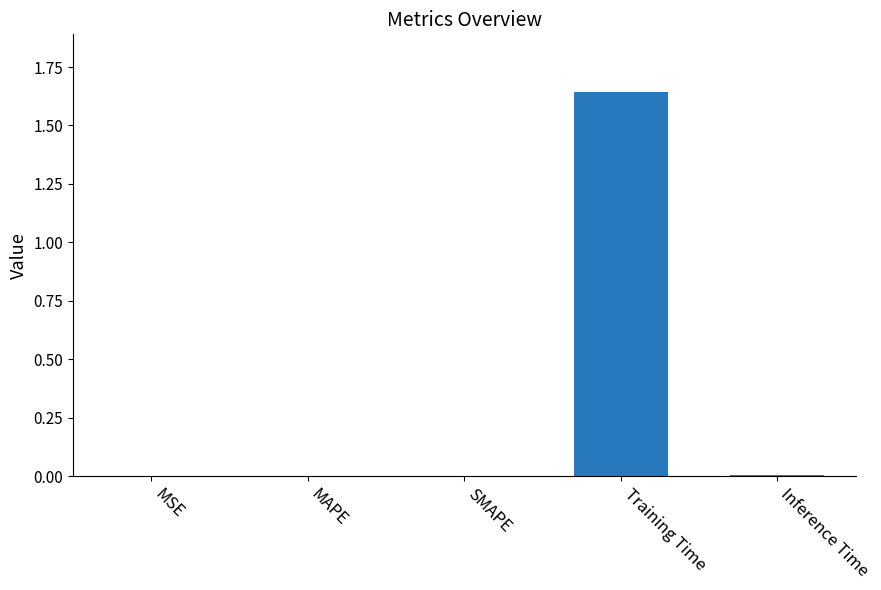

Which category has the highest value across all series?

Training Time